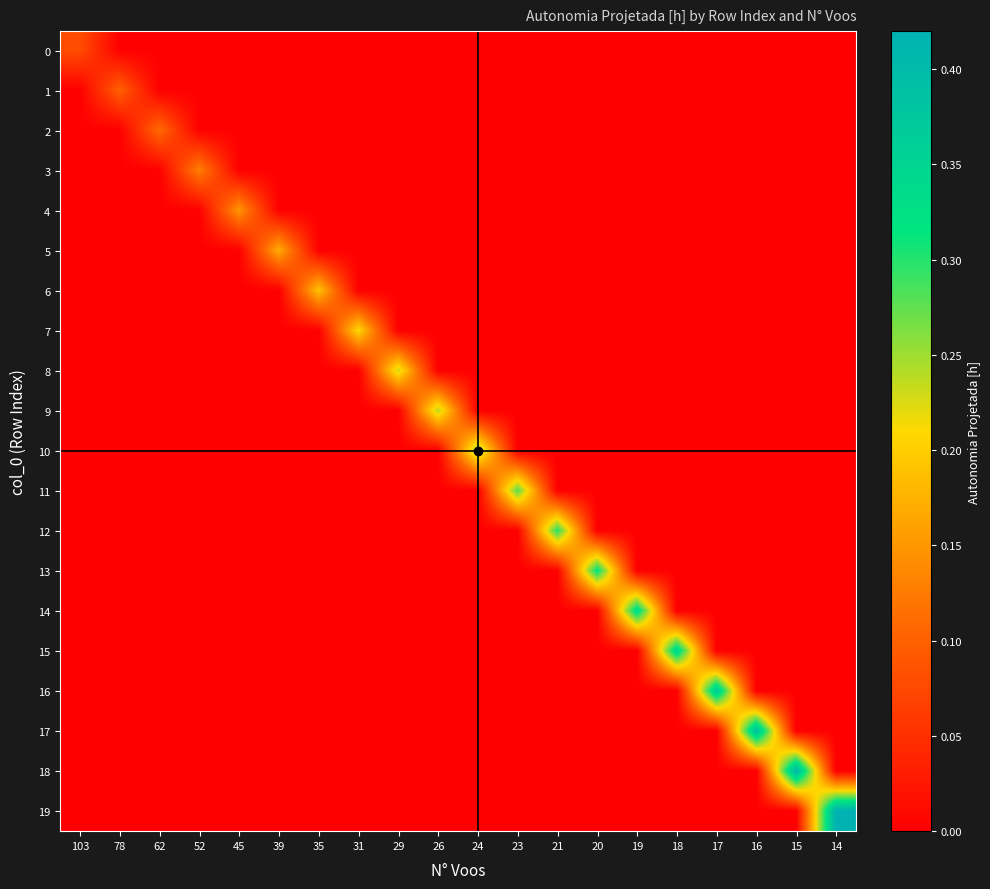

Which series has the largest total across all categories?

19